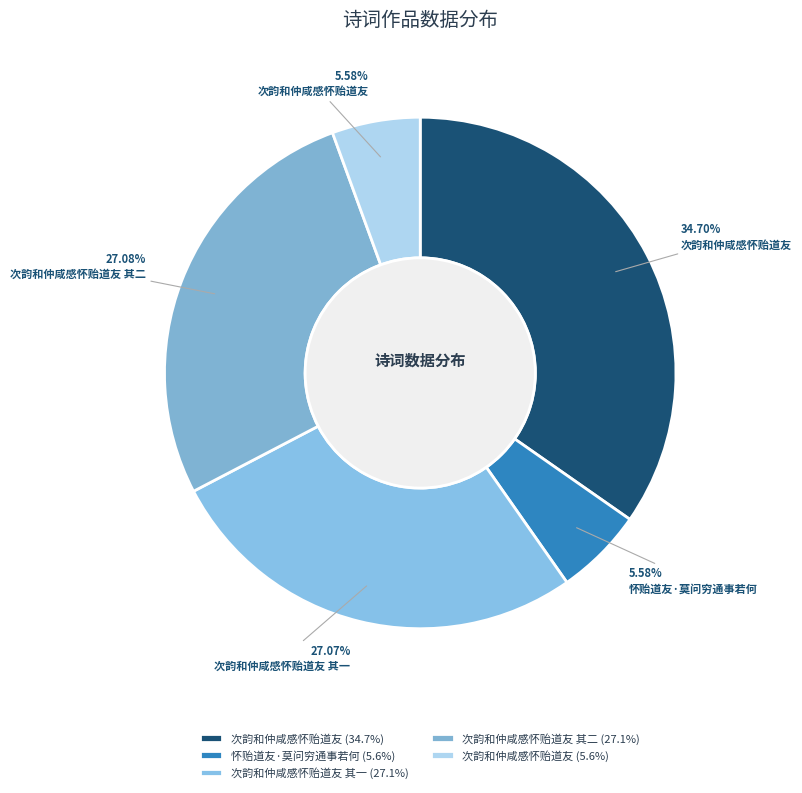

How many segments does this pie chart have?

5